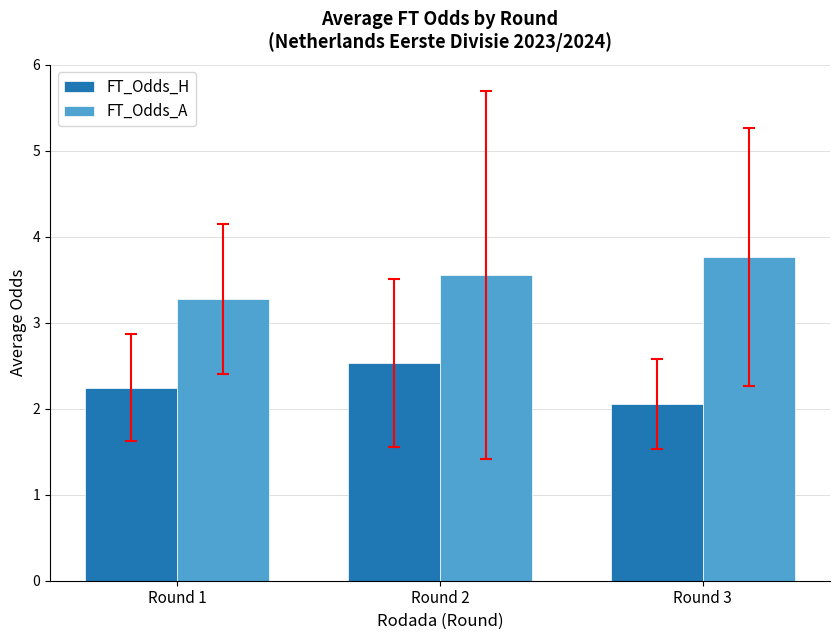

What is the difference between the highest and lowest values at Round 2?

1.0